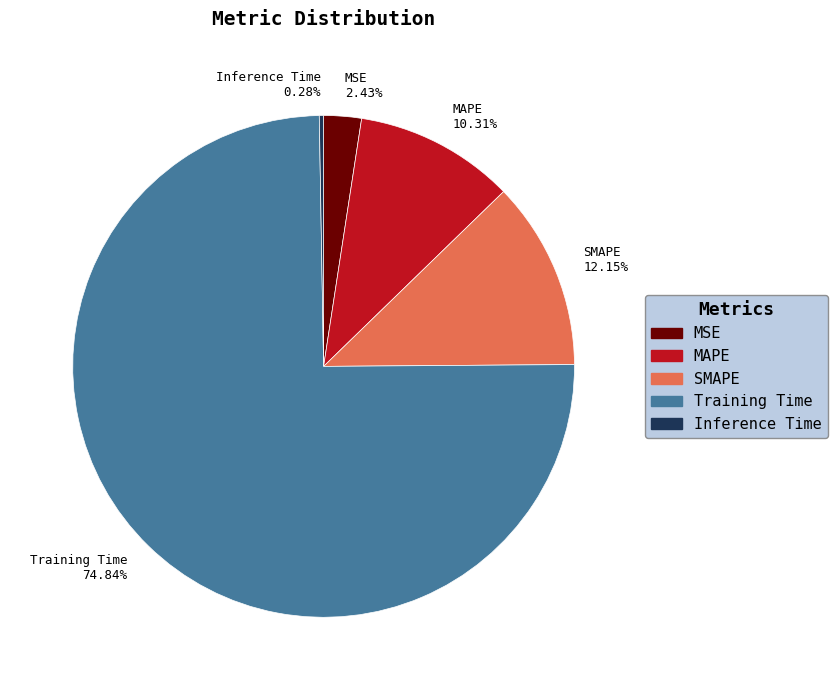

Is MSE 2.43% the majority of the pie?

No